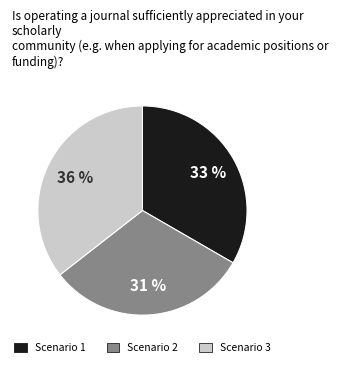

Which slice is the smallest?

Scenario 2